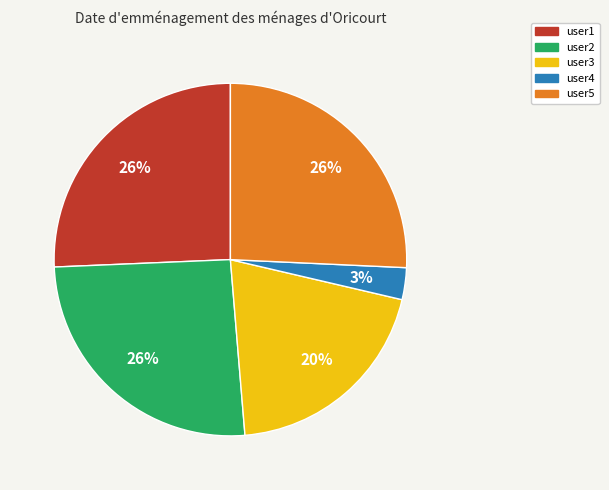

Do user2 and user5 together represent more than half of the pie?

Yes